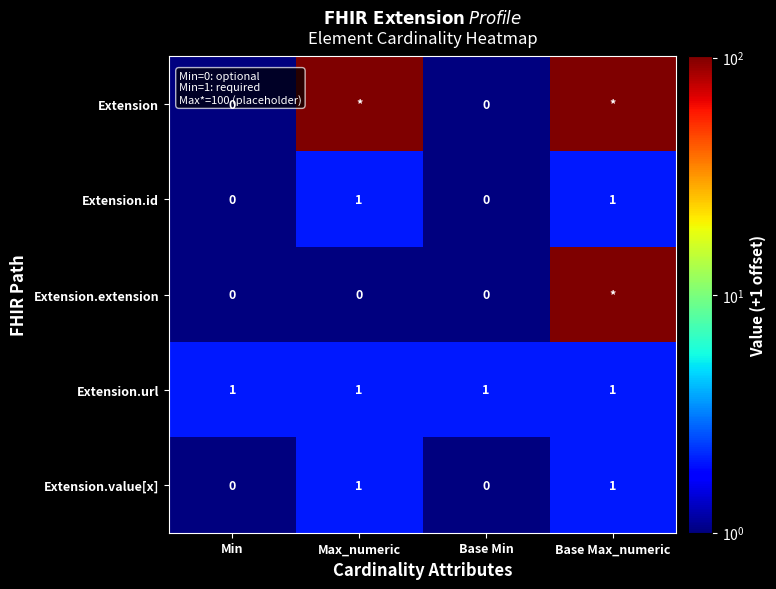

Is the value of Extension.value[x] at Max_numeric greater than the value of Extension.id at Min?

Yes